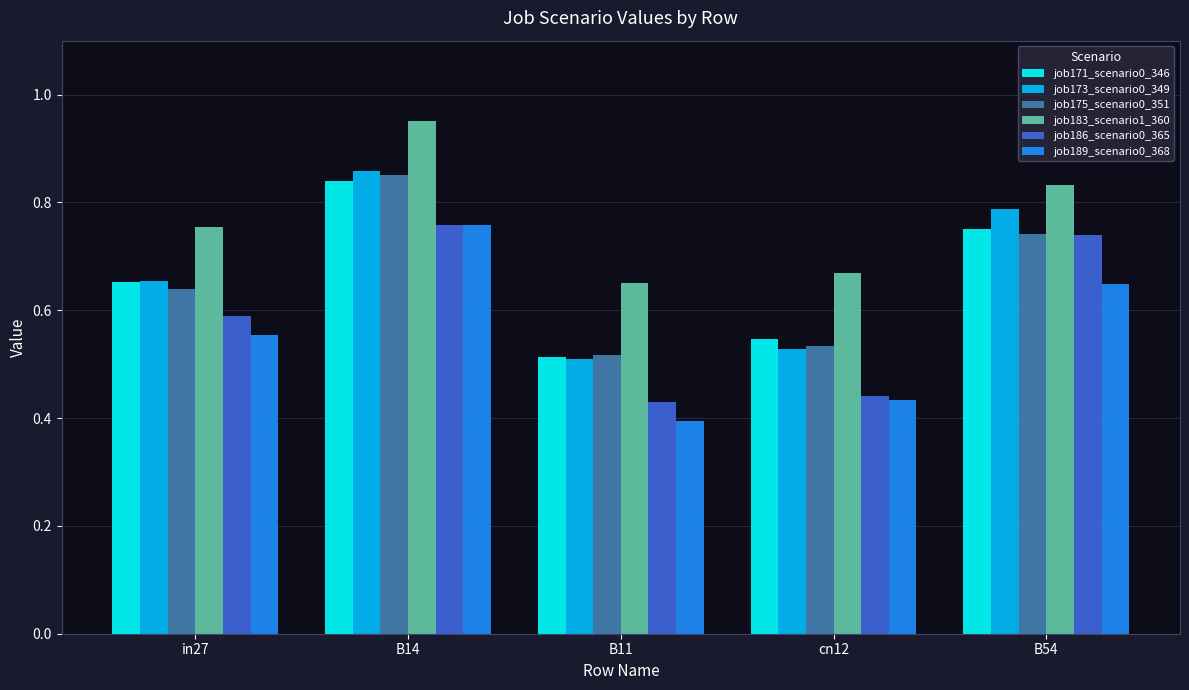

What is the label of the 5th bar from the right?

in27